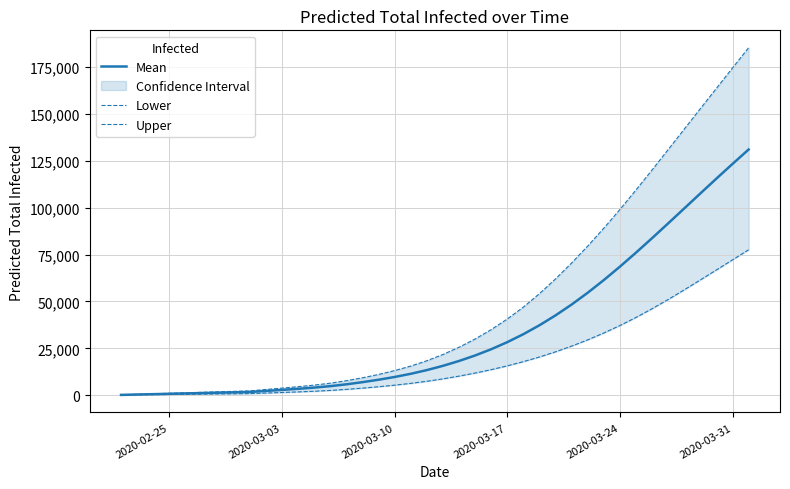

True or false: Mean has more than 1 points higher than both neighbors.

False